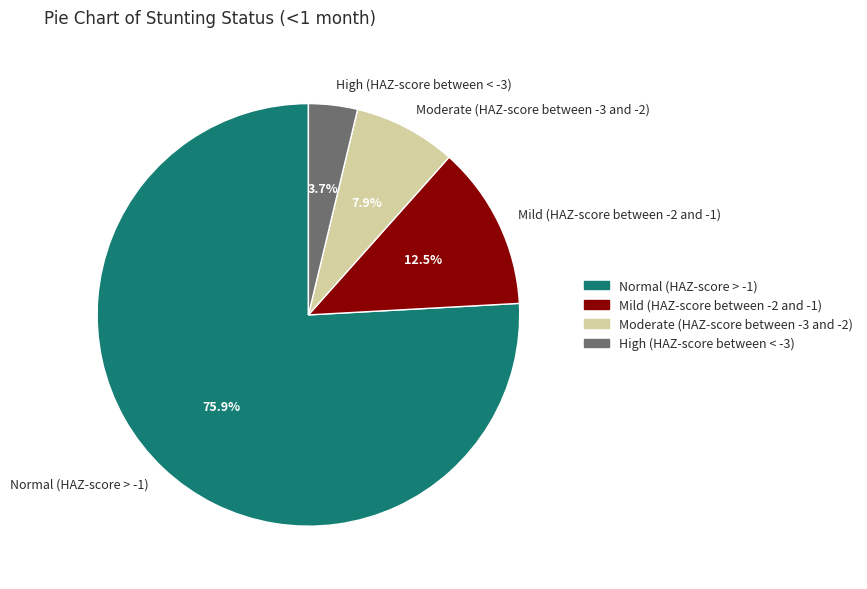

To the nearest percent, what percentage of the pie is High (HAZ-score between < -3)?

4%